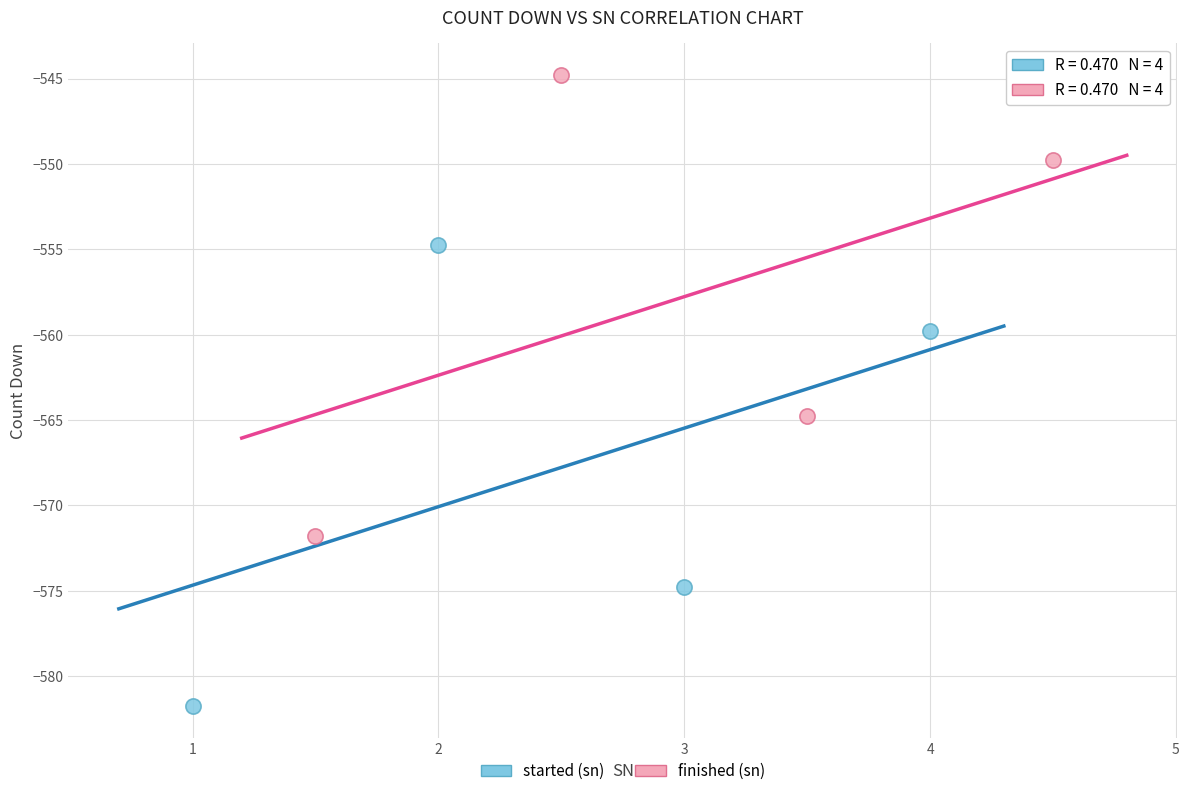

Which series contains the highest Y value?

finished (sn)